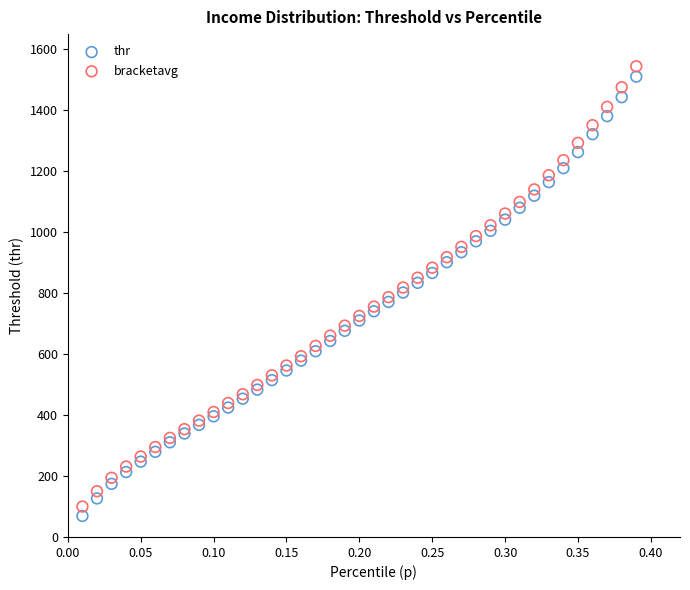

Which series contains the highest Y value?

bracketavg